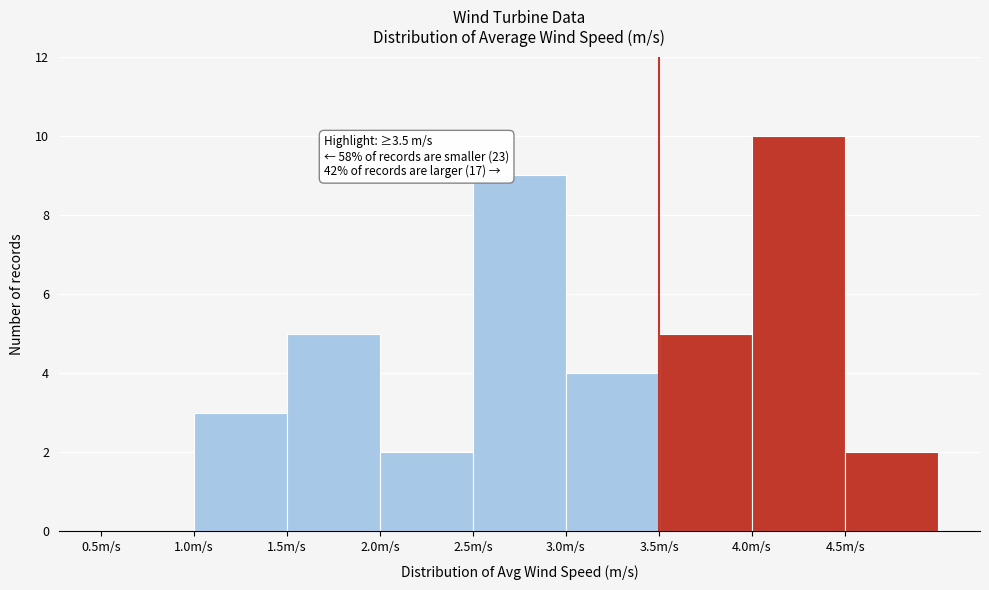

Which range on the x-axis has the tallest bar?

4.0 to 4.5